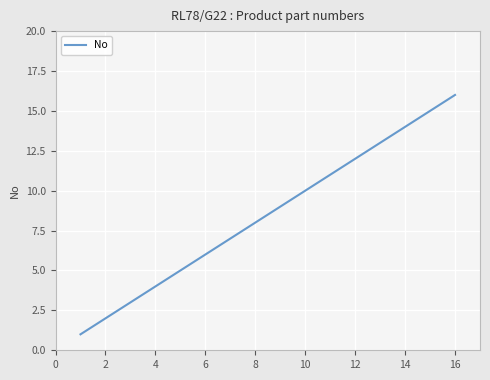

What is the difference between the maximum and minimum values?

15